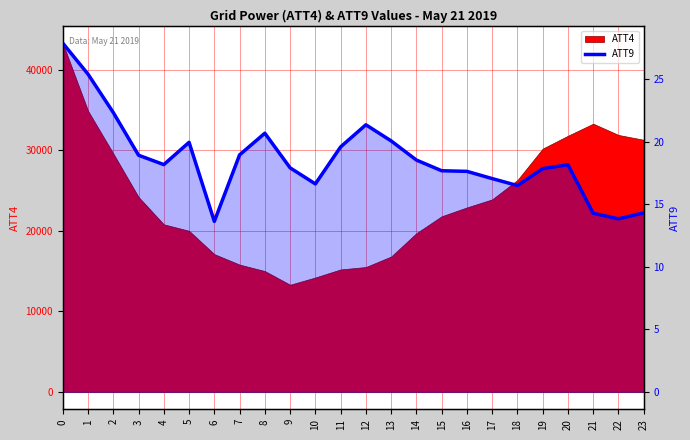

Reading right to left, list all the values displayed in this chart.

14.3	13.8	14.3	18.1	17.8	16.5	17.0	17.6	17.7	18.5	20.1	21.3	19.6	16.6	17.9	20.7	18.9	13.6	19.9	18.2	18.9	22.3	25.4	27.9